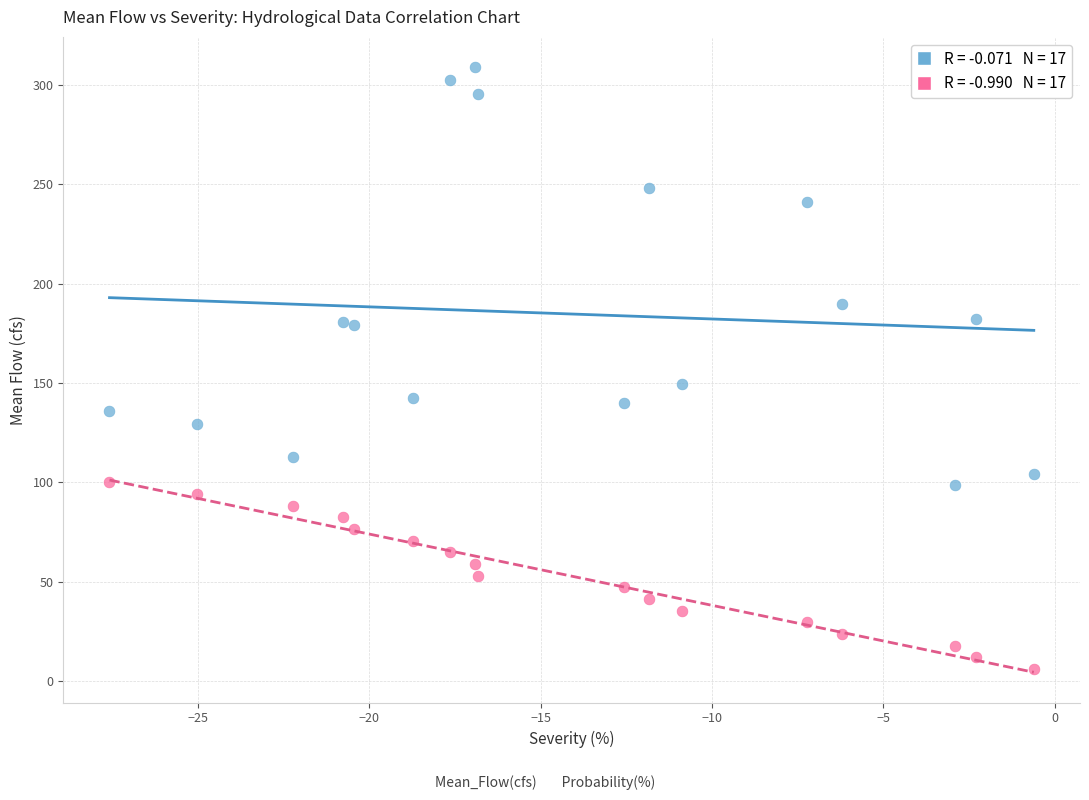

Across all data points, what is the range of X values (max minus min)?

27.0